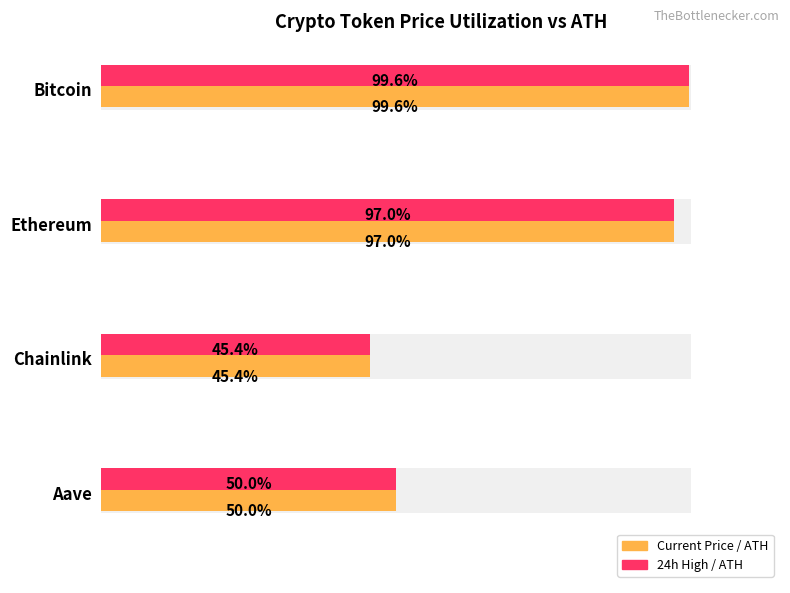

The value of Current Price / ATH at Chainlink is 0.8. True or false?

False